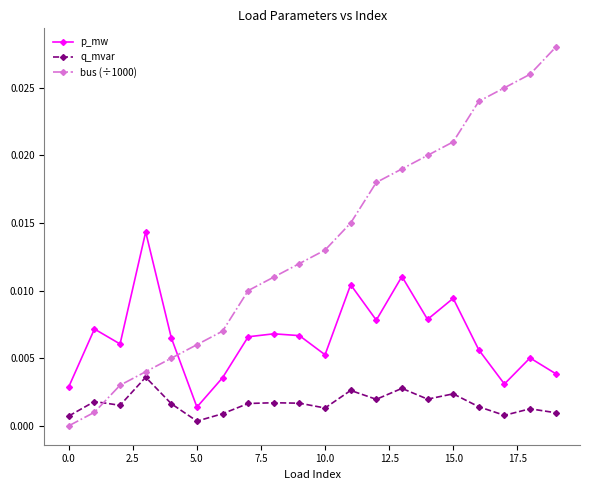

At how many categories does at least one series exceed 0?

20